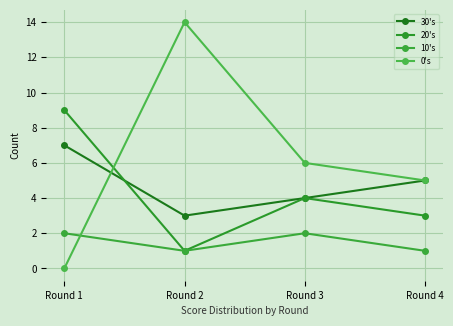

What is the difference between the second highest and minimum values in the 30's series?

2